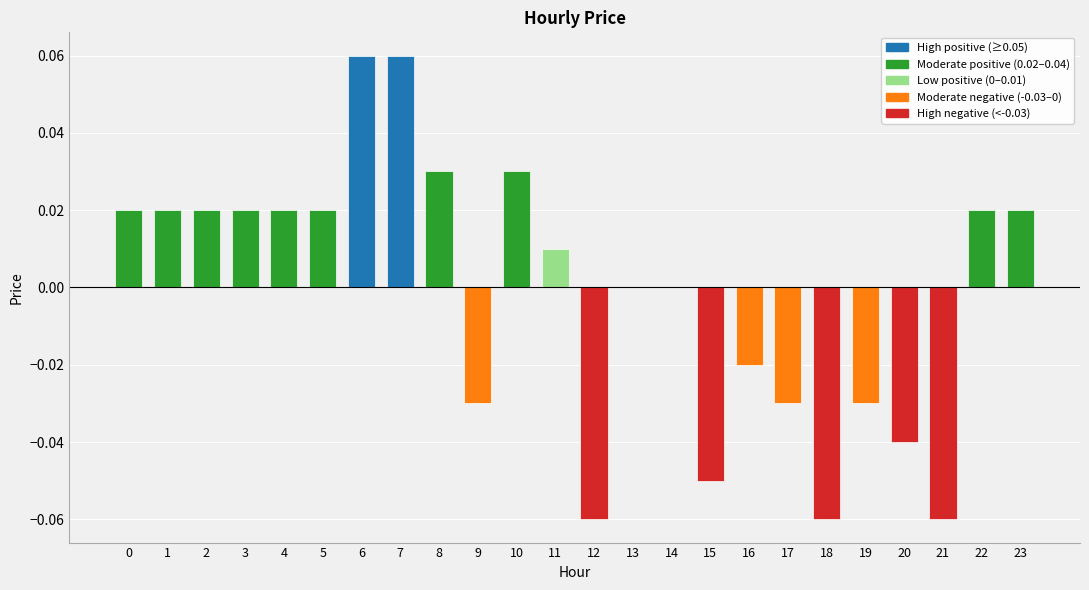

Which has a higher value, 12 or 23?

23